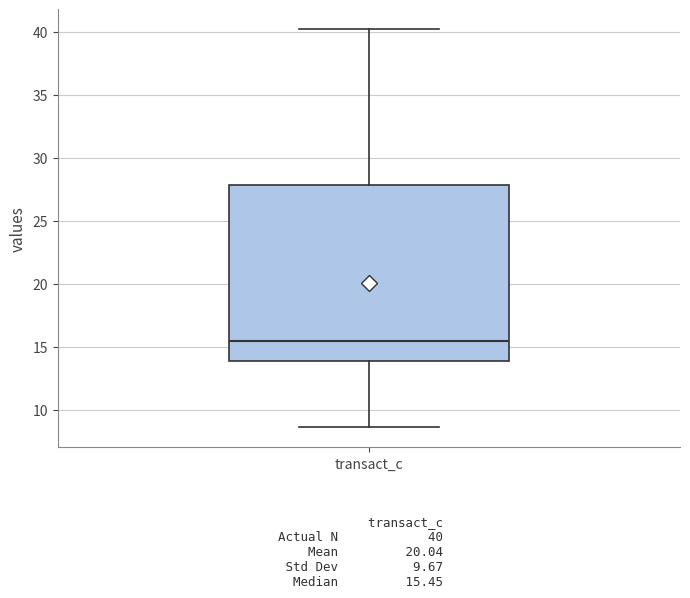

Where does the lower whisker of the box for transact_c end on the y-axis? The values are not printed on the chart, so give them approximately, as read against the axis.

8.5